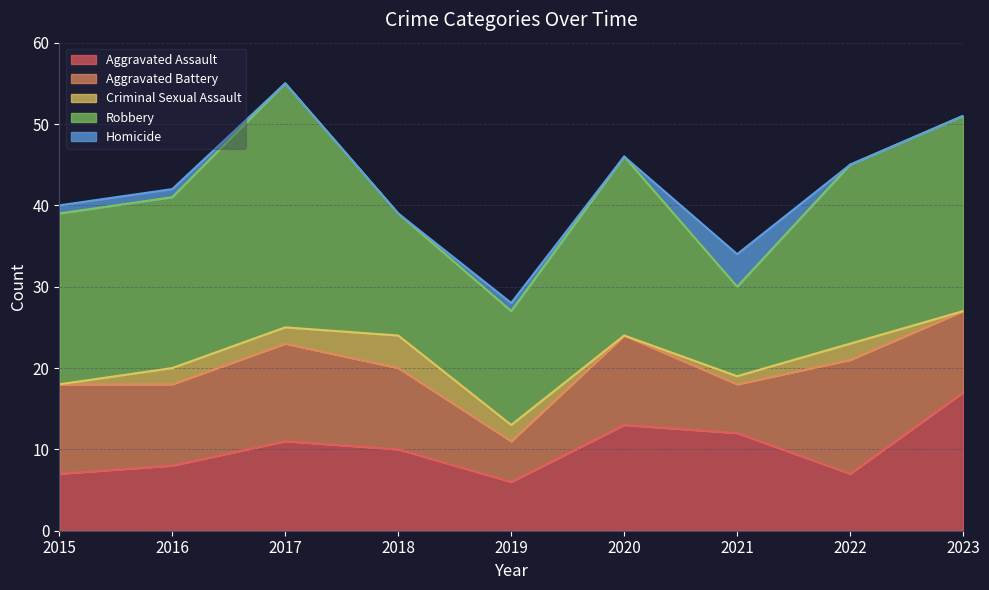

Does the chart have visible grid lines?

Yes